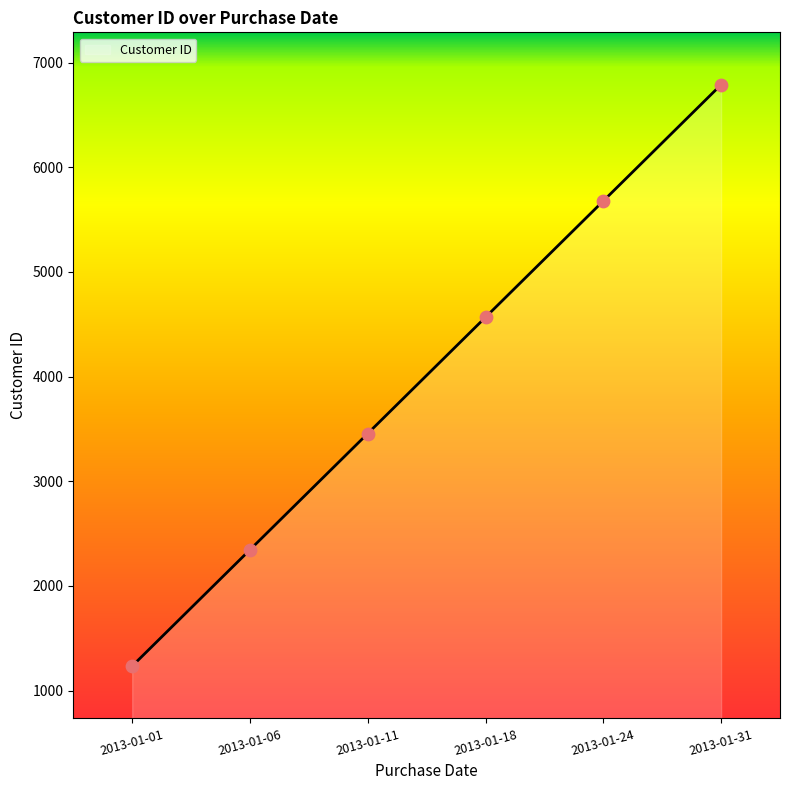

Between 2013-01-31 and 2013-01-01, which is larger?

2013-01-31